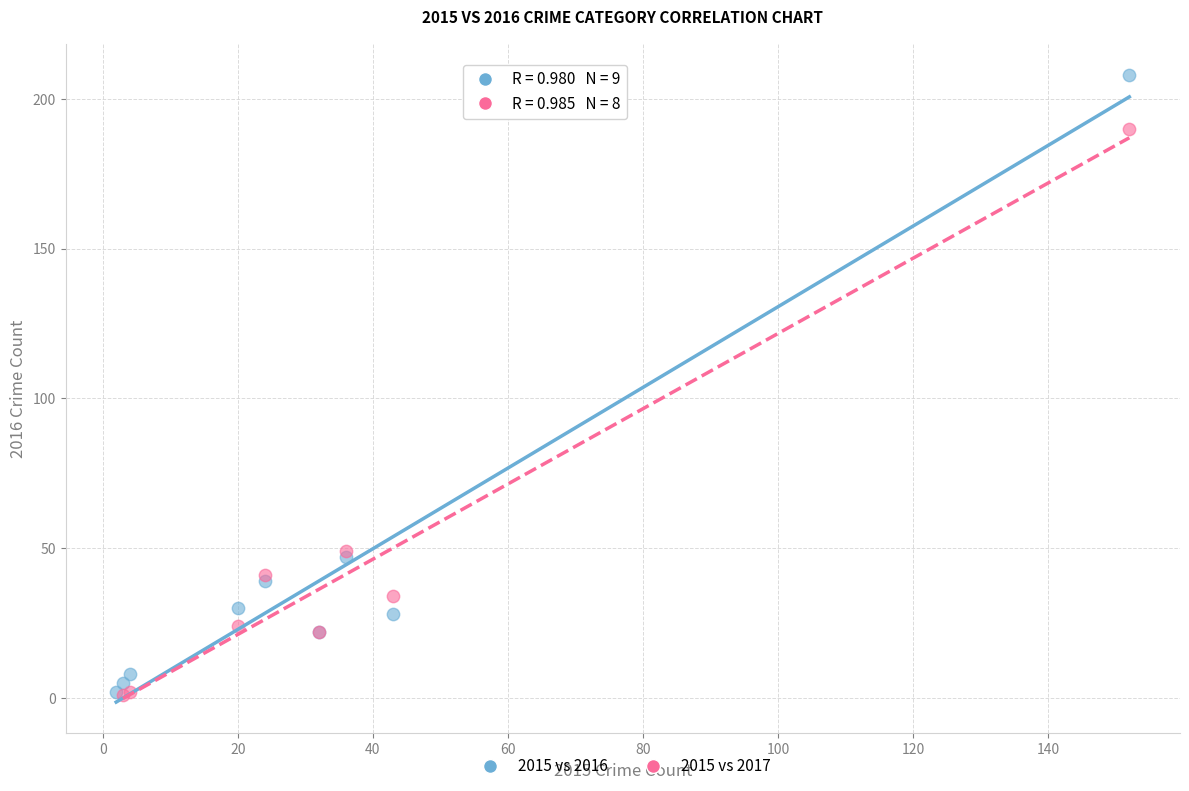

Which series has the largest Y range (max minus min)?

2015 vs 2016